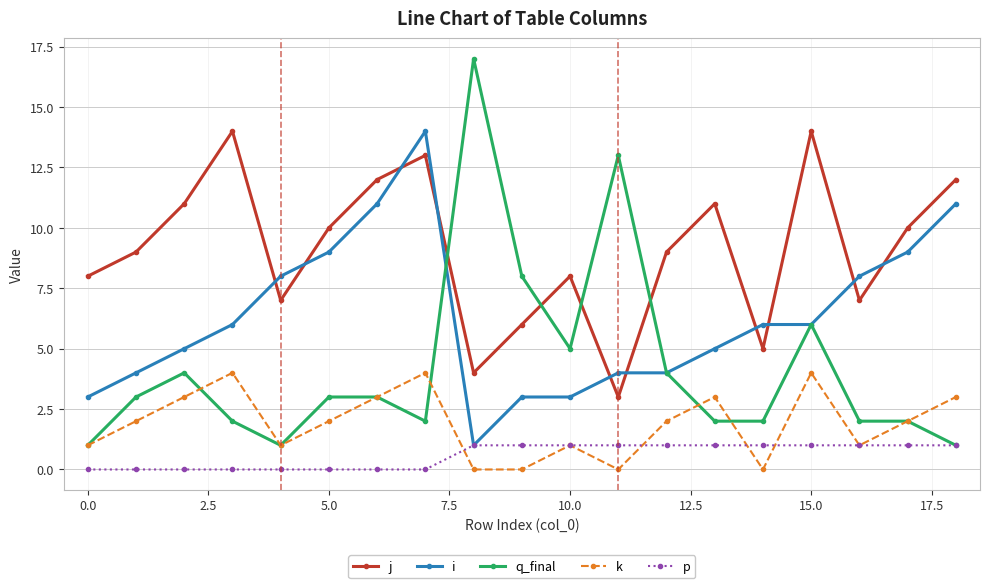

In j, how many points are higher than both neighbors (excluding endpoints)?

5